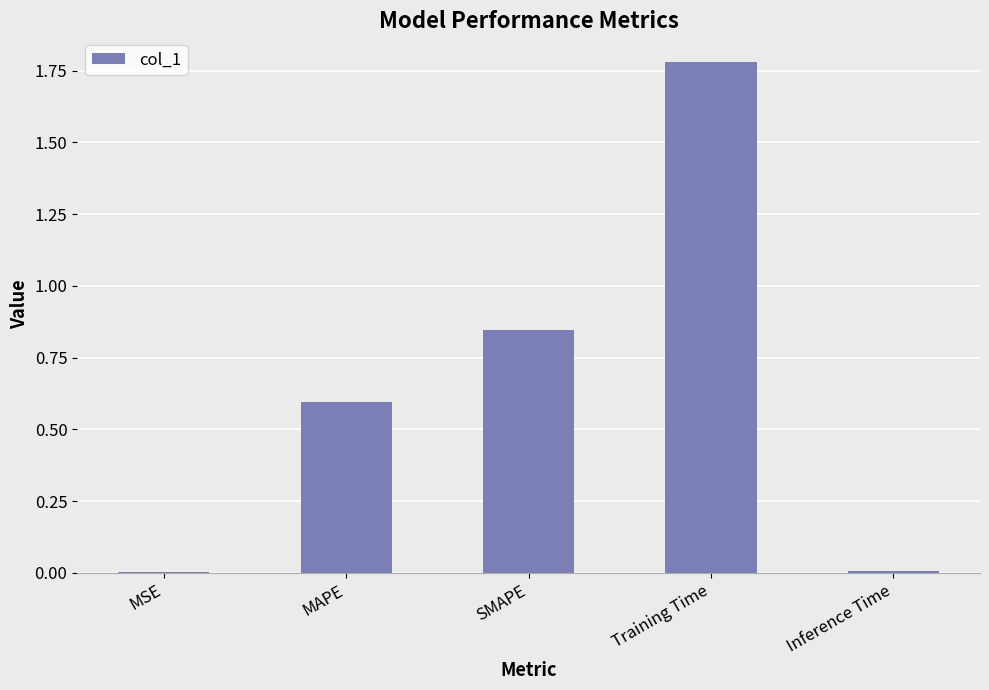

The value at MSE is 0.0. True or false?

True